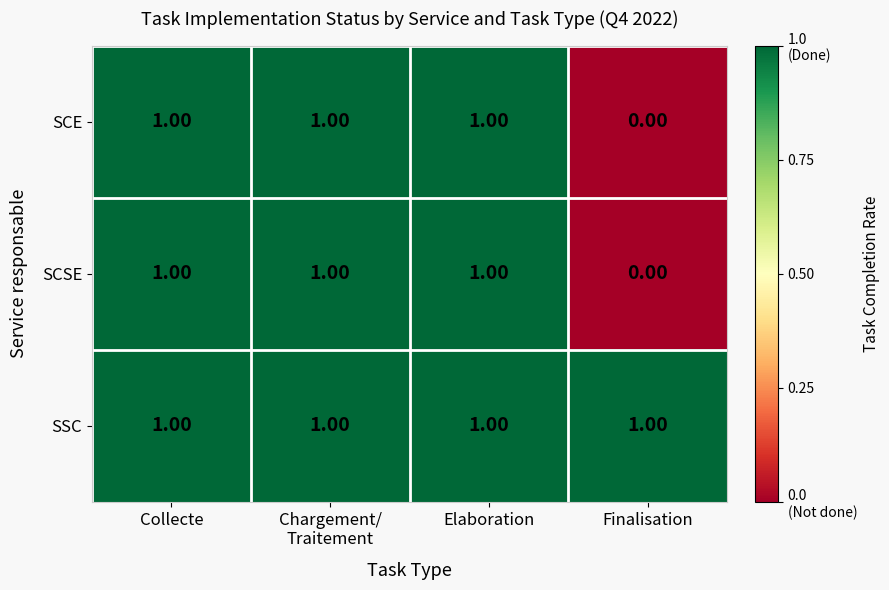

Where is SCSE nearest to the value 0?

Finalisation